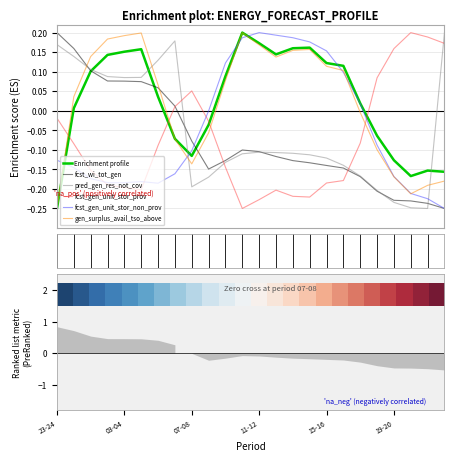

At which category is the sum across all series the highest?

04-05